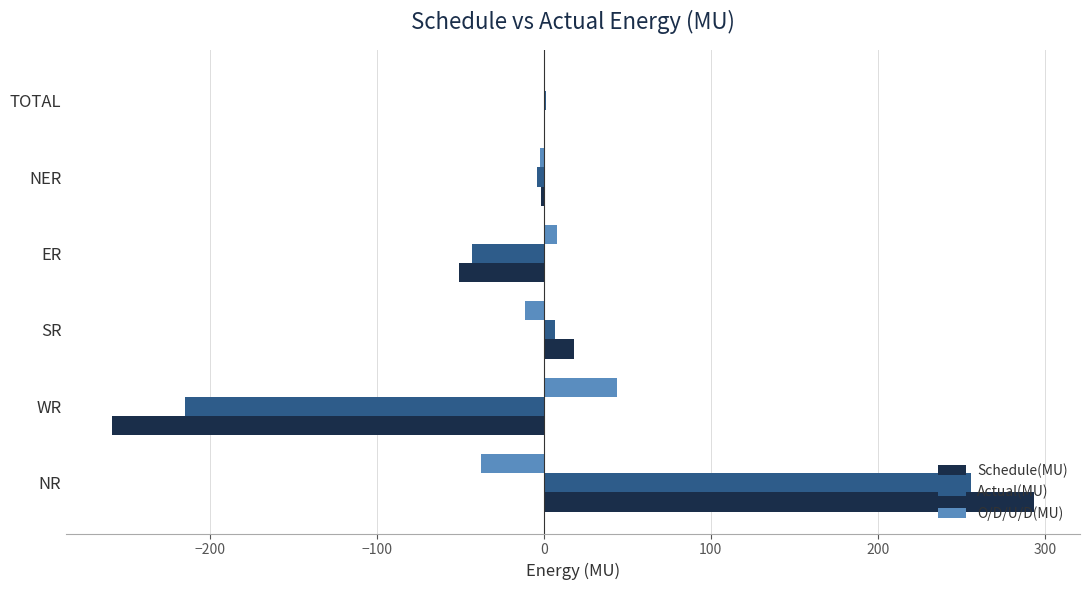

What is the maximum value shown in the chart?

293.5